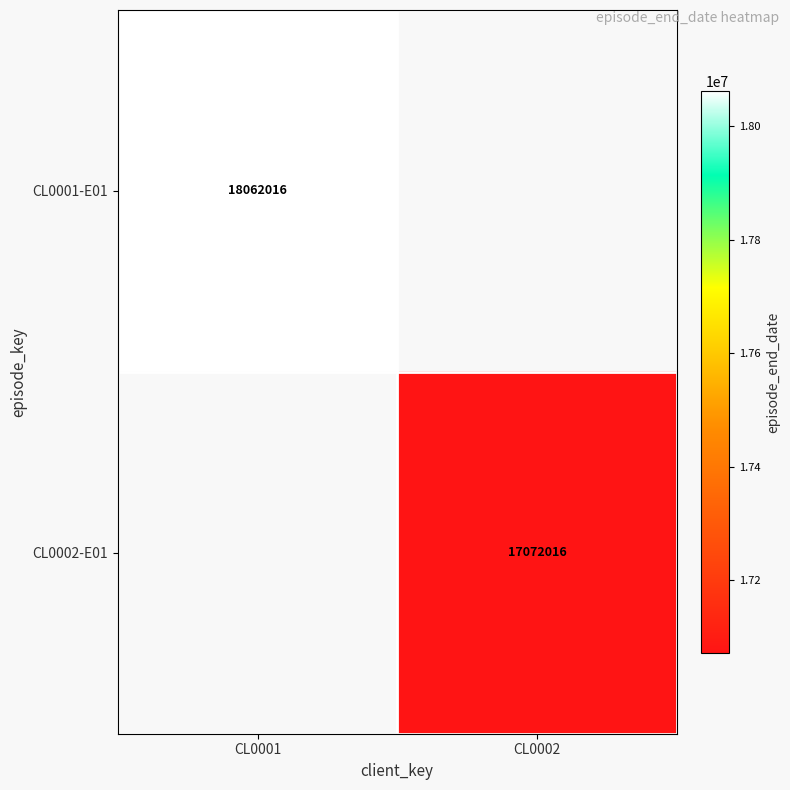

The value of CL0002-E01 at CL0002 is 17072016. True or false?

True